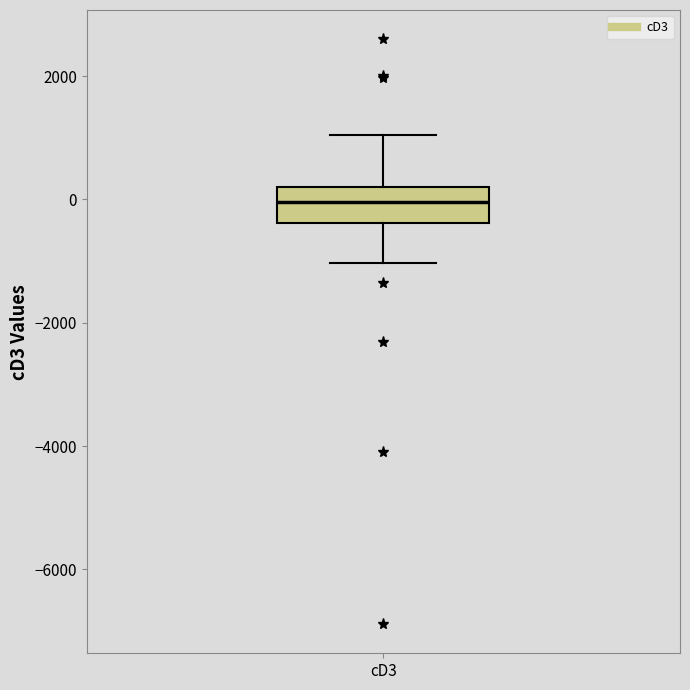

Where does the upper whisker of the box for cD3 end on the y-axis? The values are not printed on the chart, so give them approximately, as read against the axis.

1000